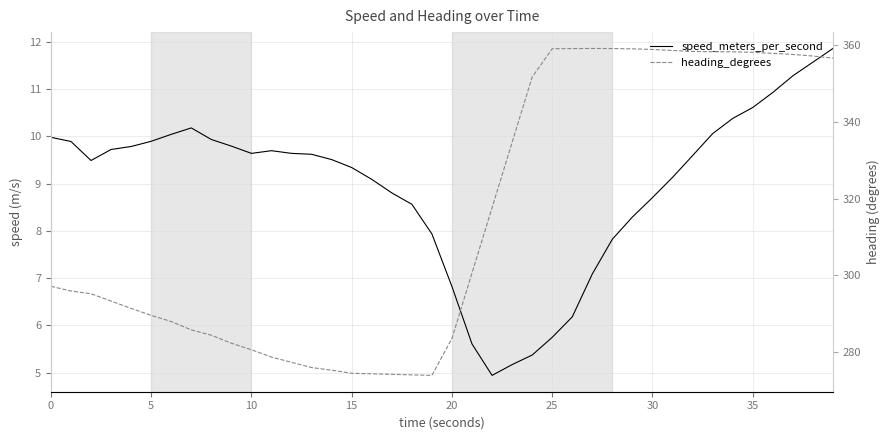

How many lines are shown in the chart?

2